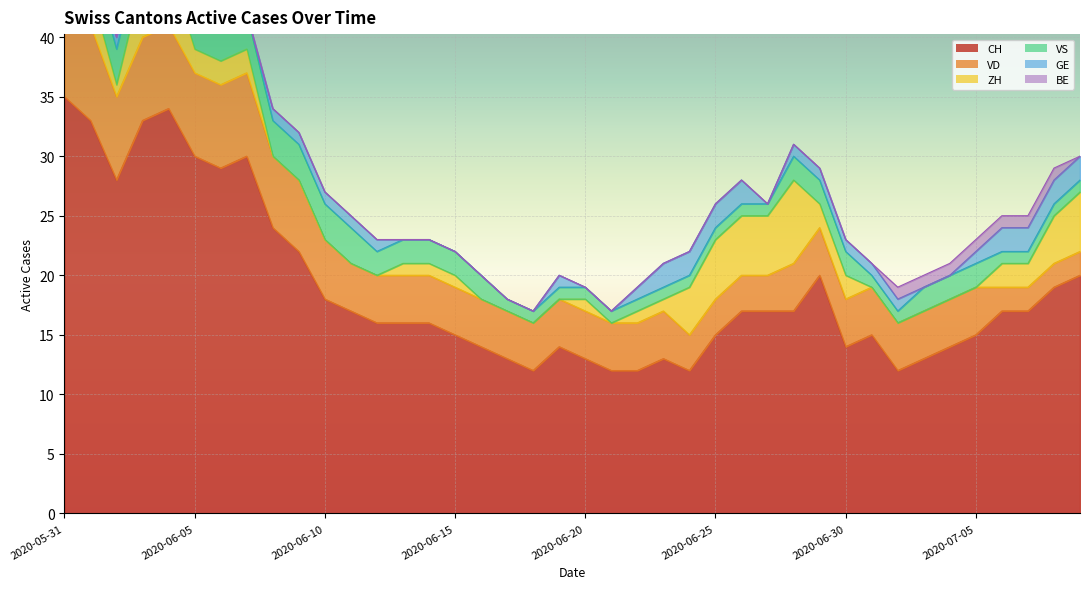

At which category does the chart reach its peak across all series?

2020-05-31